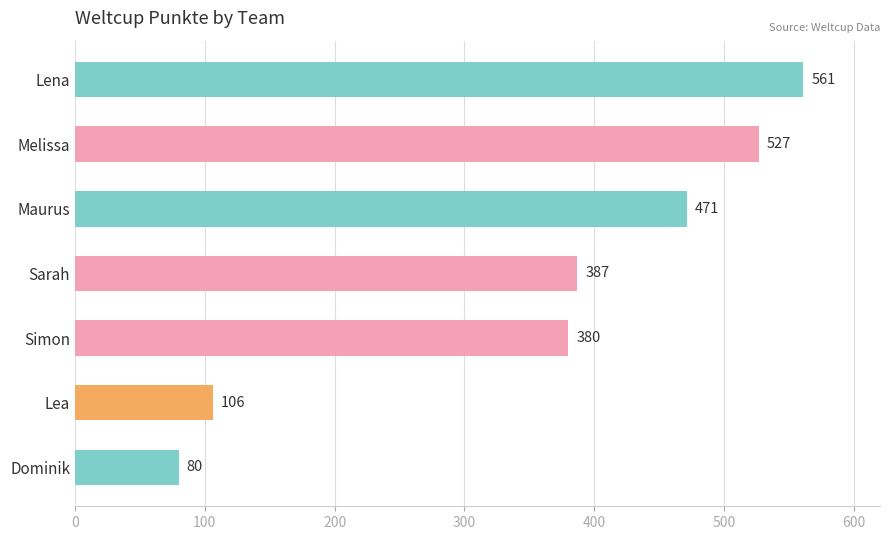

Is it true that the value at Dominik is 80?

True